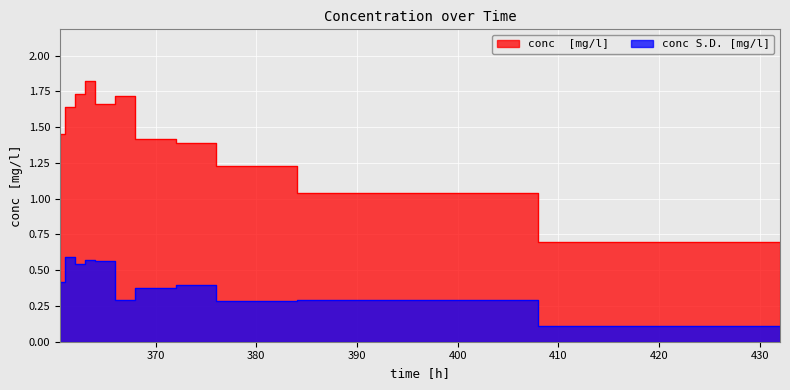

What is the value of the conc S.D. [mg/l] point at the 2nd from the left?

0.4